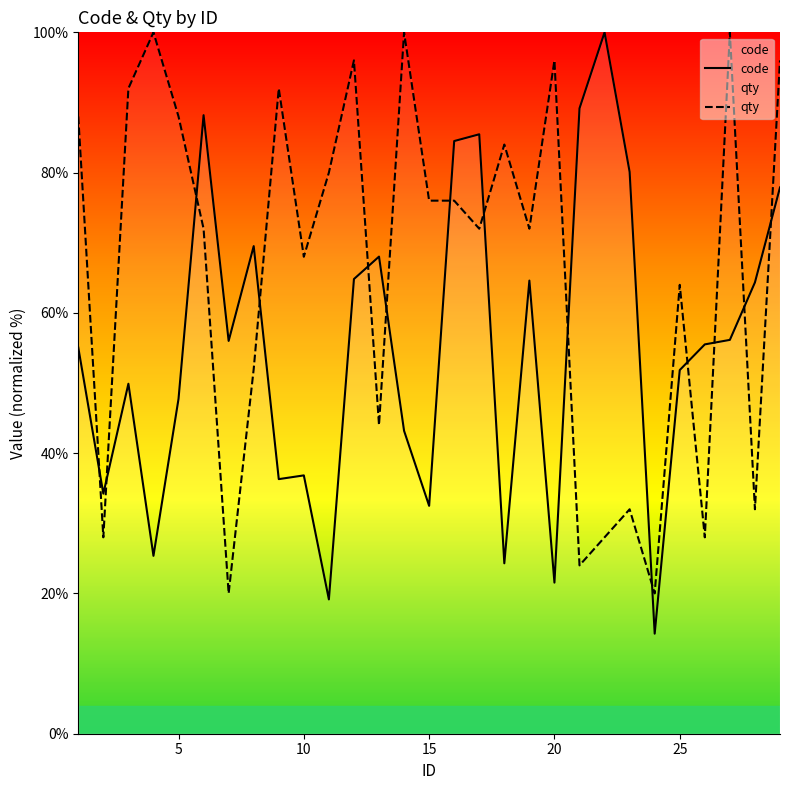

The qty series shows 131.8 at 10. True or false?

False